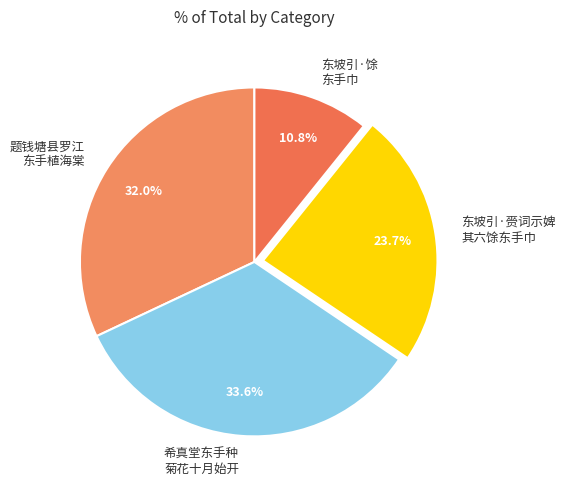

What percentage is NOT represented by 东坡引·馀 东手巾?

89.2%